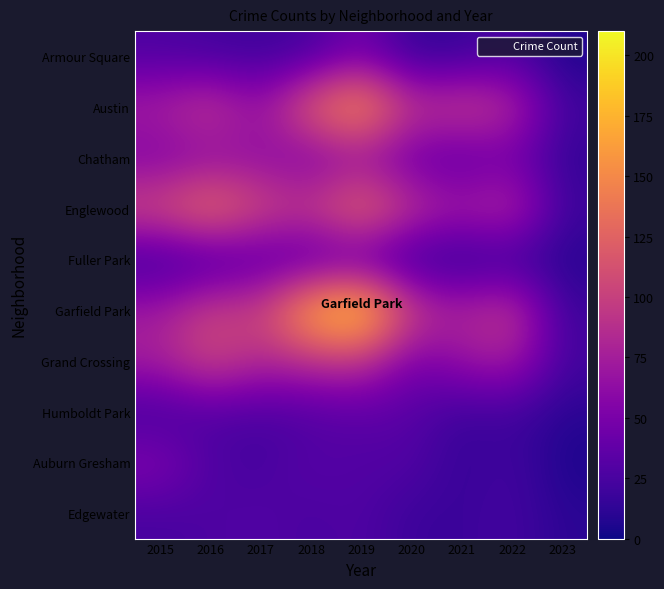

Which has a higher value, 2015 or 2022?

2015